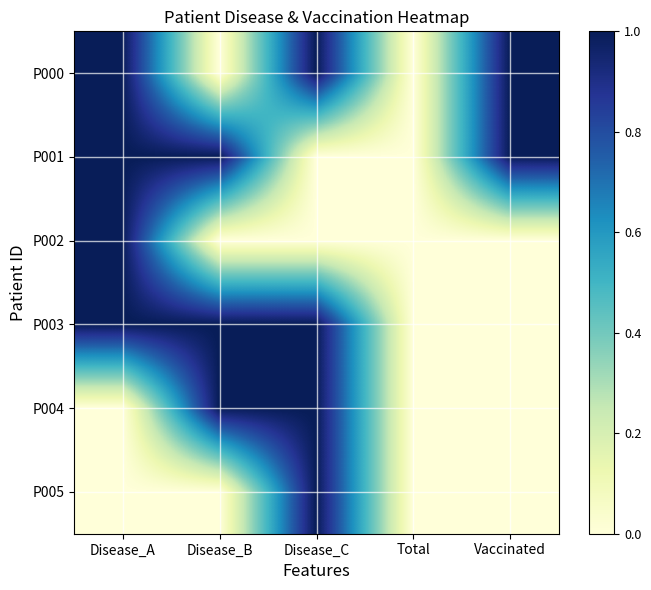

What is the total value across all series at Disease_B?

3